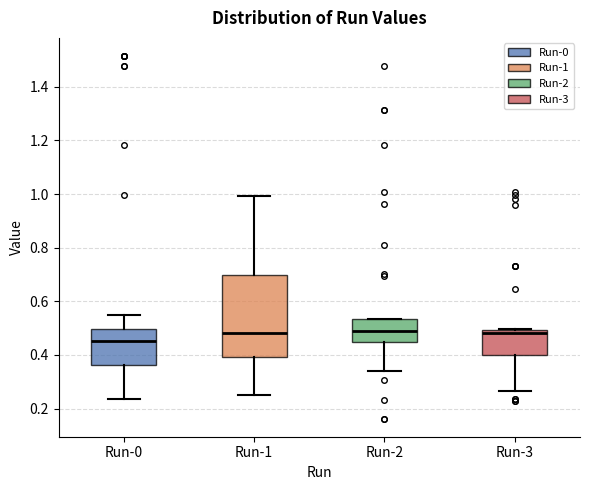

Reading left to right, read every box against the y-axis: the position of its median line, the range the box covers, and the ends of its whiskers. The values are not printed on the chart, so give them approximately, as read against the axis.

Run-0: median 0.46, box 0.36 to 0.50, whiskers 0.24 to 0.56
Run-1: median 0.48, box 0.40 to 0.70, whiskers 0.24 to 1.00
Run-2: median 0.48, box 0.44 to 0.54, whiskers 0.34 to 0.54
Run-3: median 0.48, box 0.40 to 0.50, whiskers 0.26 to 0.50 (just above the box's upper edge)